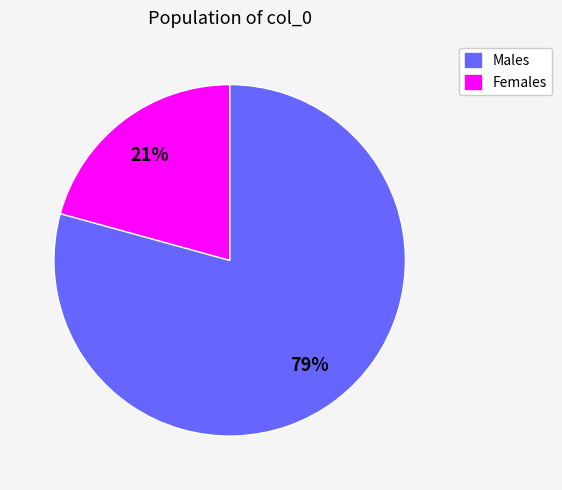

To the nearest percent, what is the average slice percentage?

50%